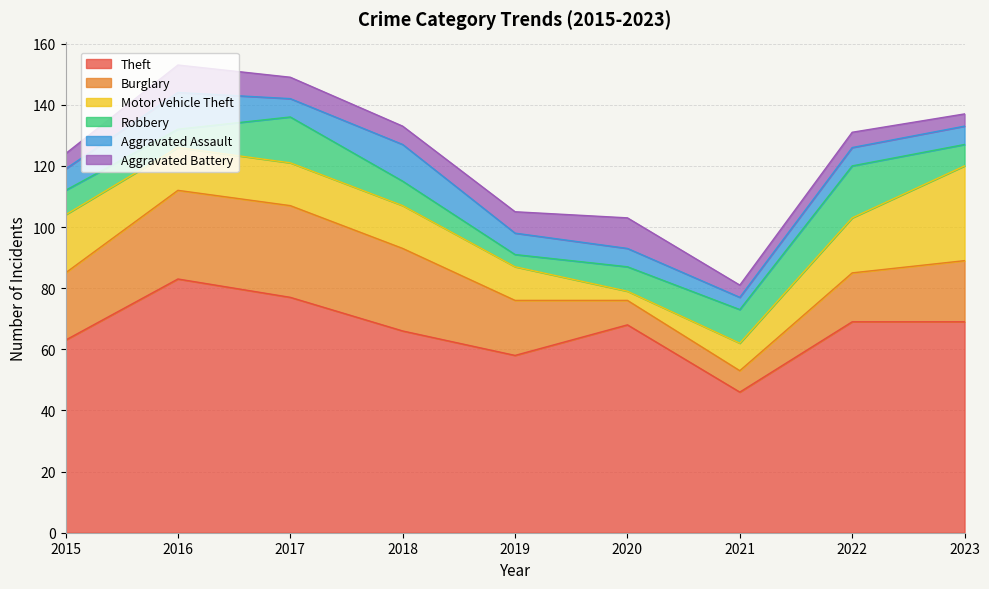

How many interior local valleys does the Burglary series have?

1